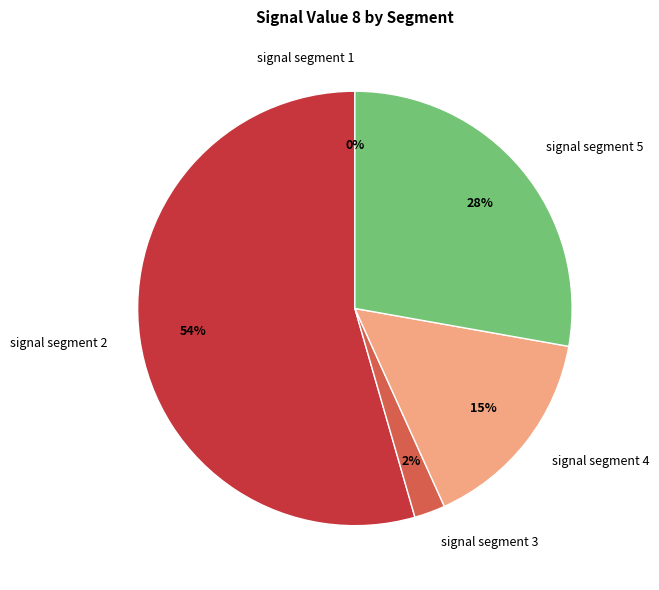

Which category has the smallest portion of the pie?

signal segment 1